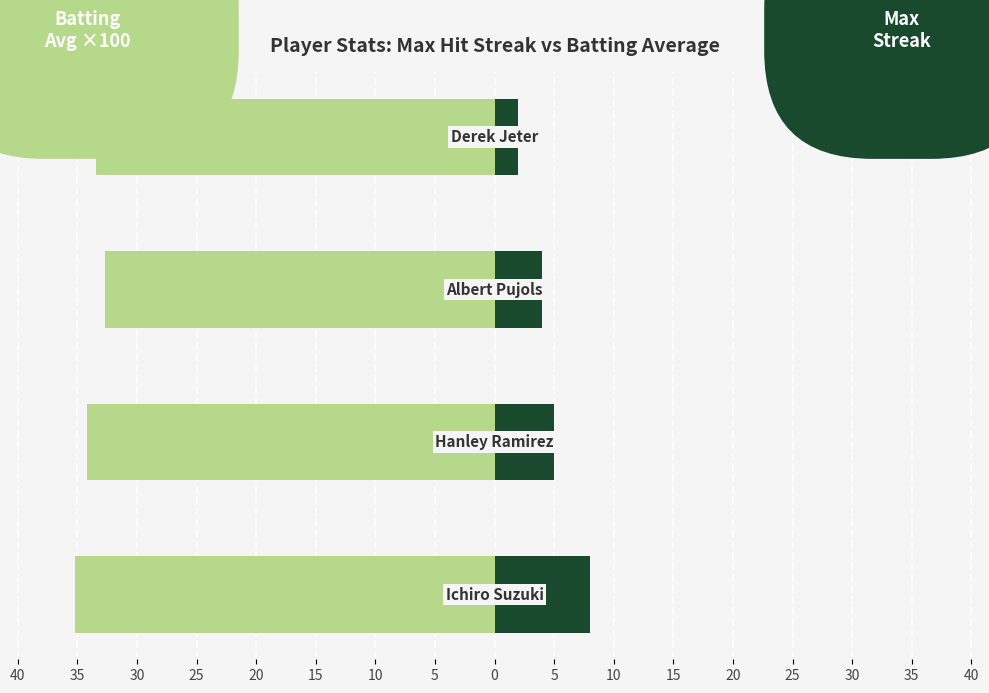

Which series changed the most between 40 and 25?

Max Hit Streak